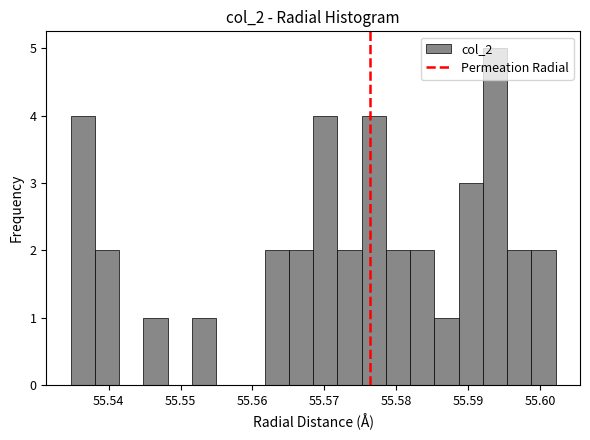

Read against the x-axis, roughly where is the centre of the tallest bar?

55.594